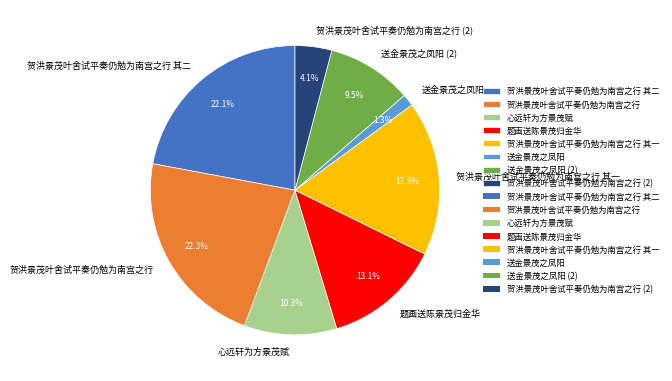

The 贺洪景茂叶舍试平奏仍勉为南宫之行 其二 slice represents 22% of the pie. True or false?

True